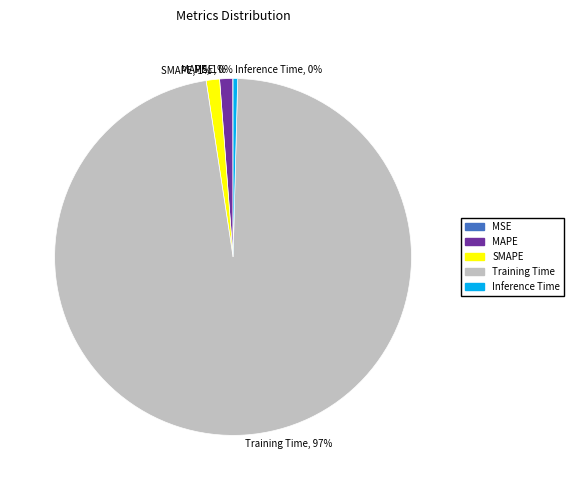

What percentage is the SMAPE slice, to the nearest percent?

1%